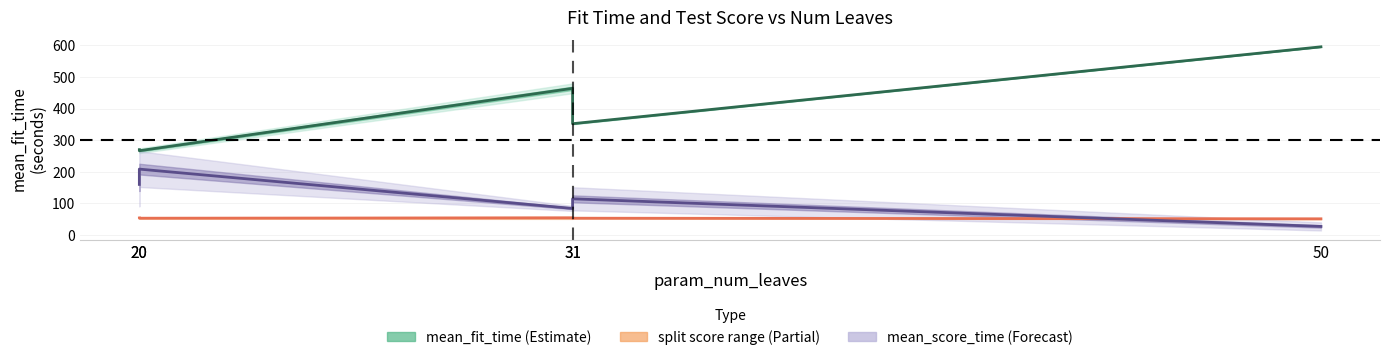

Where is mean_fit_time nearest to the value 431?

31